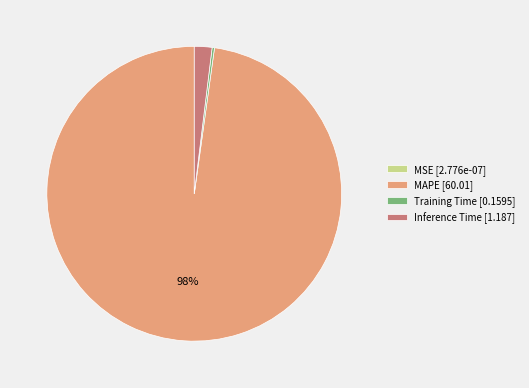

Is it true that Inference Time [1.187] is 8% of the pie?

False